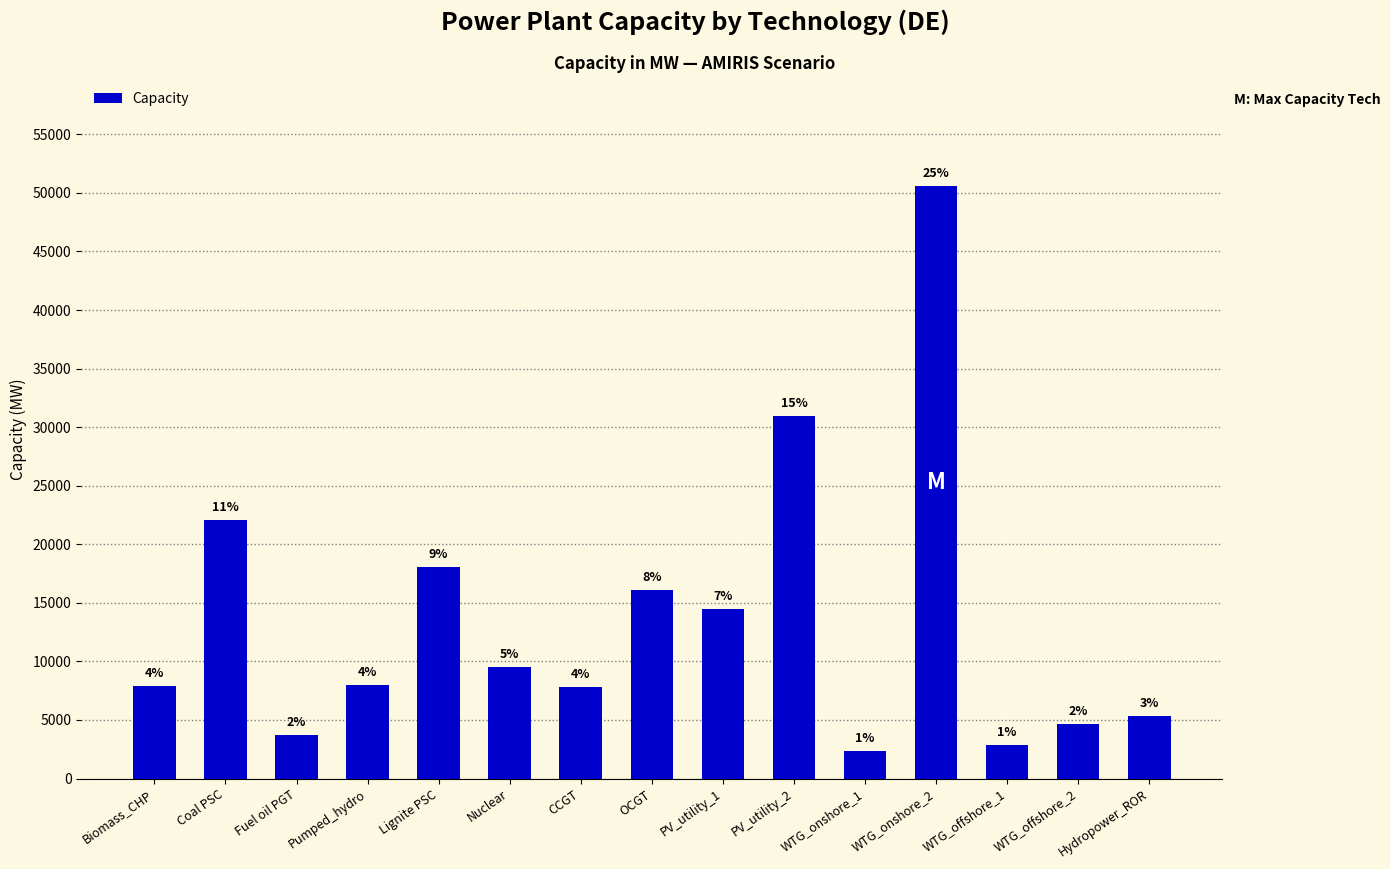

What is the difference between the values at WTG_onshore_2 and CCGT?

42796.4